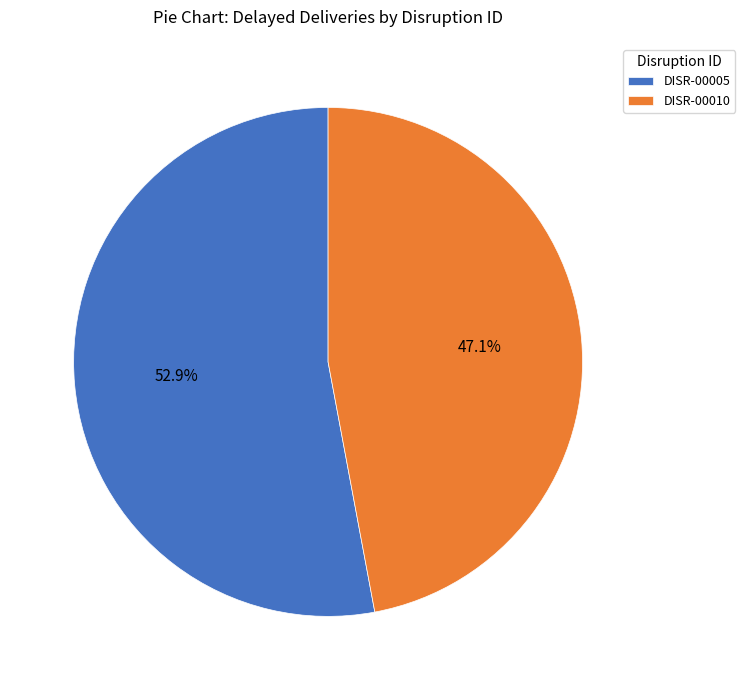

Is it true that DISR-00010 is 38% of the pie?

False